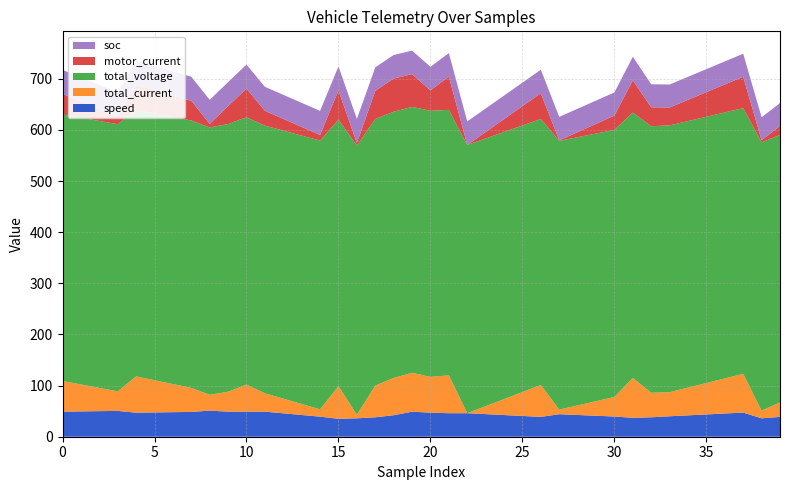

Reading left to right, what are all the values shown in this chart?

speed: 49.0	49.5	50.0	50.5	47.0	47.5	48.0	48.5	51.0	49.0	49.0	49.0	45.8	42.5	39.2	35.0	36.0	38.0	42.0	49.0	47.0	46.0	46.0	44.2	42.4	40.6	38.8	44.0	42.5	41.0	39.5	37.0	38.0	40.0	41.8	43.6	45.4	47.2	36.0	38.8
total_current: 53.0	45.8	38.5	31.2	64.0	56.0	48.0	40.0	24.0	32.0	46.0	29.0	21.8	14.5	7.2	57.0	0.0	55.0	66.0	69.0	63.0	67.0	-7.0	8.6	24.2	39.8	55.4	2.0	11.8	21.5	31.2	71.0	41.0	40.0	47.2	54.4	61.6	68.8	8.0	21.2
total_voltage: 521.3	521.7	522.0	522.4	521.0	521.6	522.2	522.9	522.8	523.5	522.7	523.3	524.1	524.9	525.6	521.2	526.4	521.3	520.5	520.0	520.4	519.2	524.6	523.5	522.4	521.2	520.1	525.5	524.4	523.4	522.3	519.0	521.2	521.8	521.2	520.7	520.1	519.6	524.7	523.2
motor_current: 23.0	14.8	6.5	-1.8	32.0	28.5	25.0	21.5	-10.0	18.0	39.0	12.0	6.0	0.0	-6.0	40.0	-12.0	38.0	48.0	47.0	23.0	48.0	-17.0	-4.4	8.2	20.8	33.4	-16.0	-7.0	2.0	11.0	46.0	20.0	18.0	24.6	31.2	37.8	44.4	-13.0	0.5
soc: 47.0	47.0	47.0	47.0	47.0	47.0	47.0	47.0	47.0	47.0	47.0	47.0	47.0	47.0	47.0	47.0	47.0	46.0	46.0	46.0	46.0	46.0	46.0	46.0	46.0	46.0	46.0	46.0	45.8	45.5	45.2	46.0	45.0	45.0	45.0	45.0	45.0	45.0	45.0	44.8